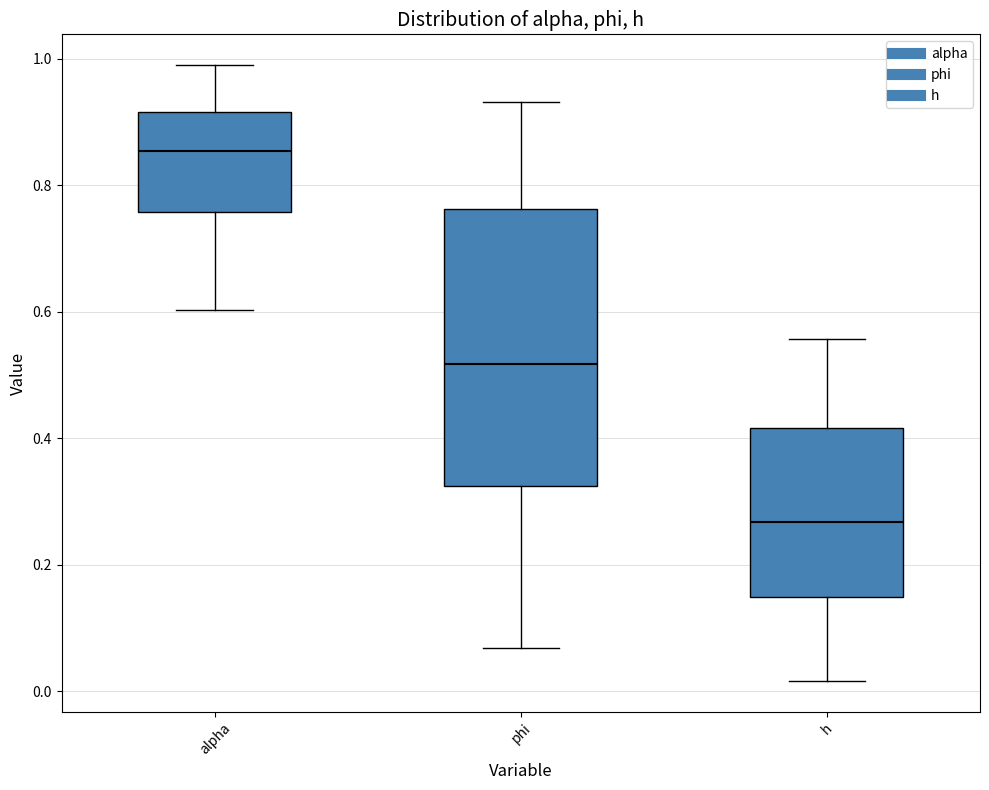

Comparing the boxes themselves (not the whiskers), which one is the tallest?

phi